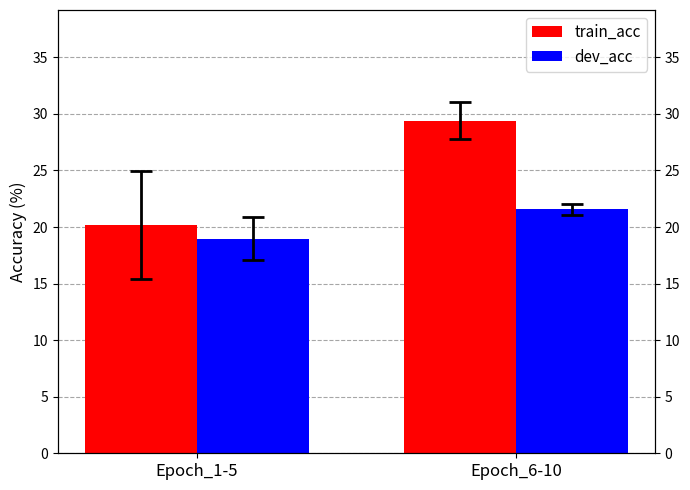

What position from the right is Epoch_6-10?

1